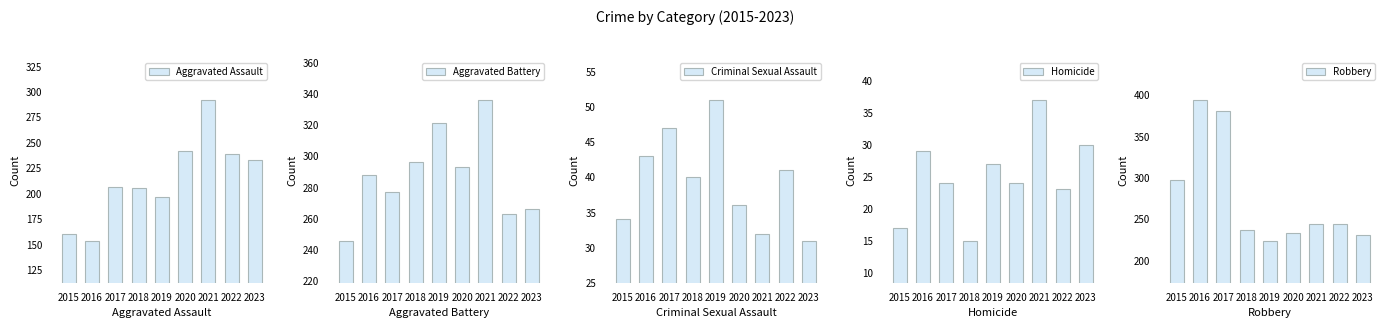

What is the difference between the maximum and minimum values in the Criminal Sexual Assault series?

20